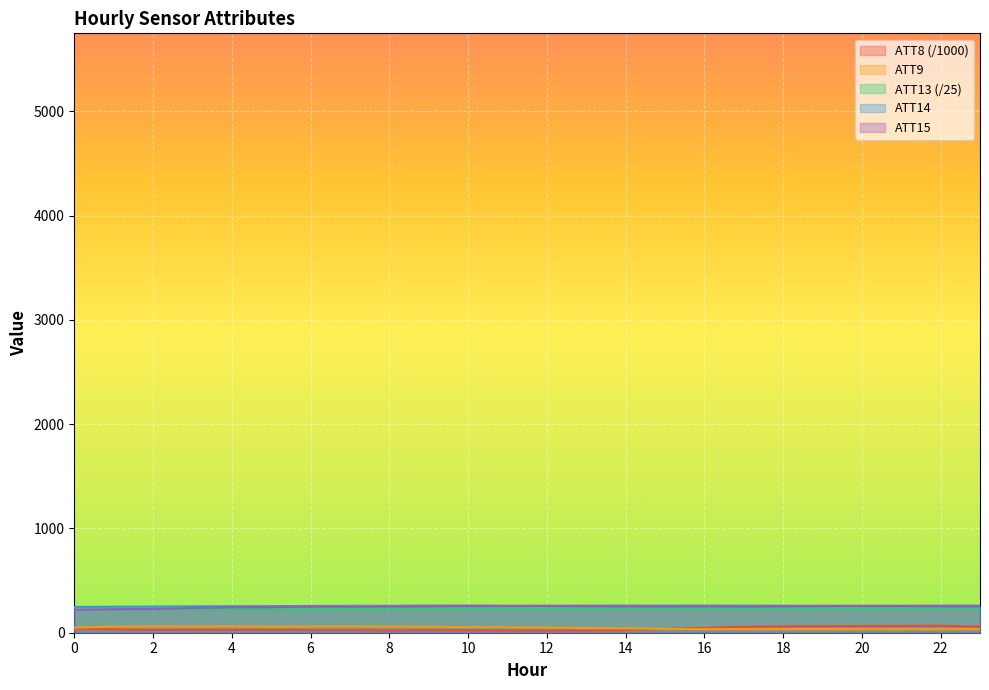

What is the difference between the ATT14 values at 17 and 23?

0.5